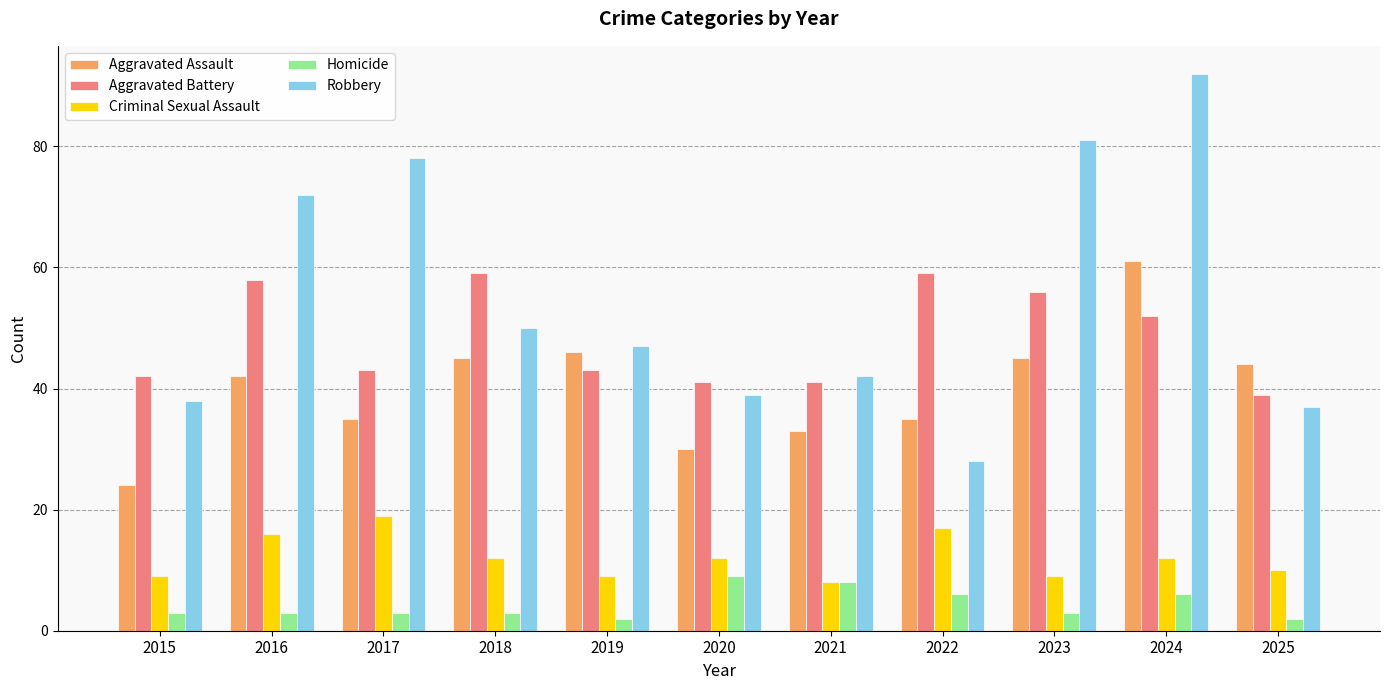

What is the sum of all Aggravated Battery values?

533